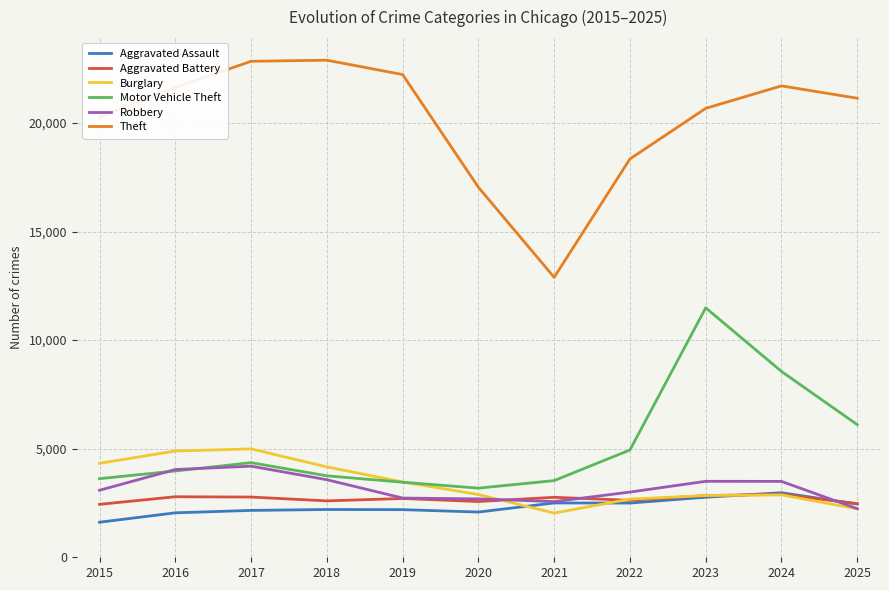

Which series changed the most between 2019 and 2023?

Motor Vehicle Theft